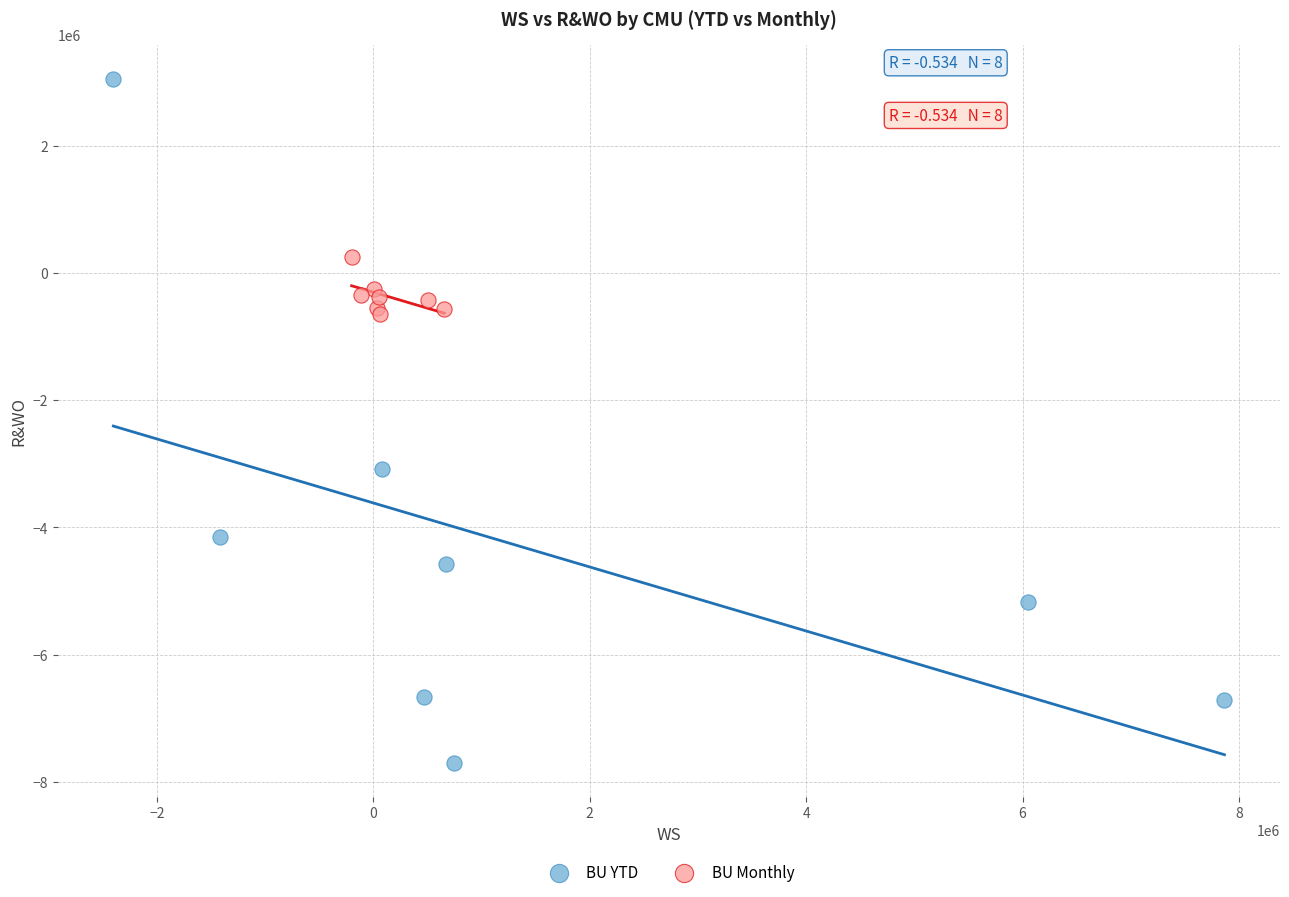

Which series has the largest Y range (max minus min)?

BU YTD